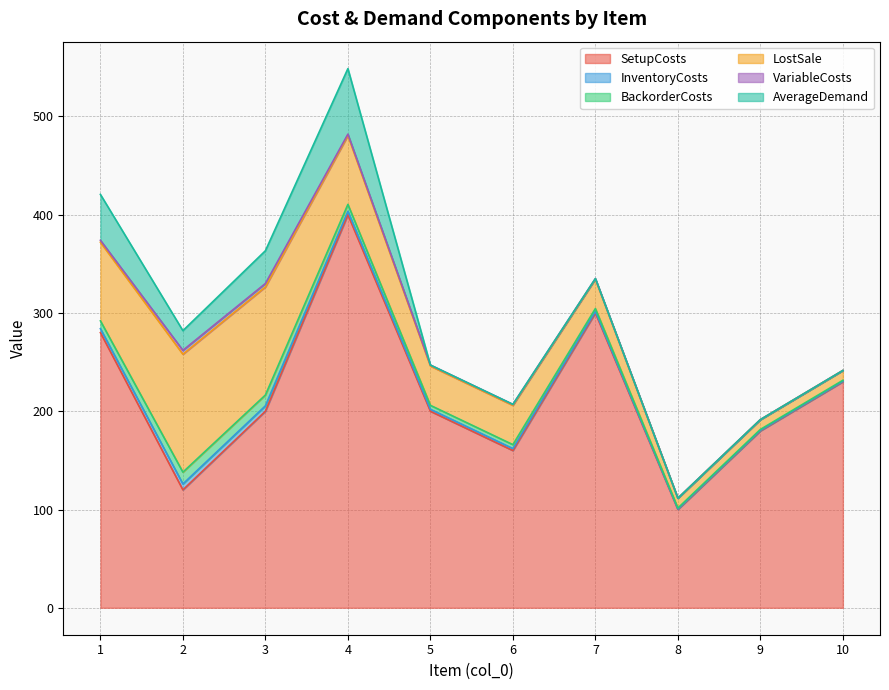

How many values in the InventoryCosts series are below 2?

4